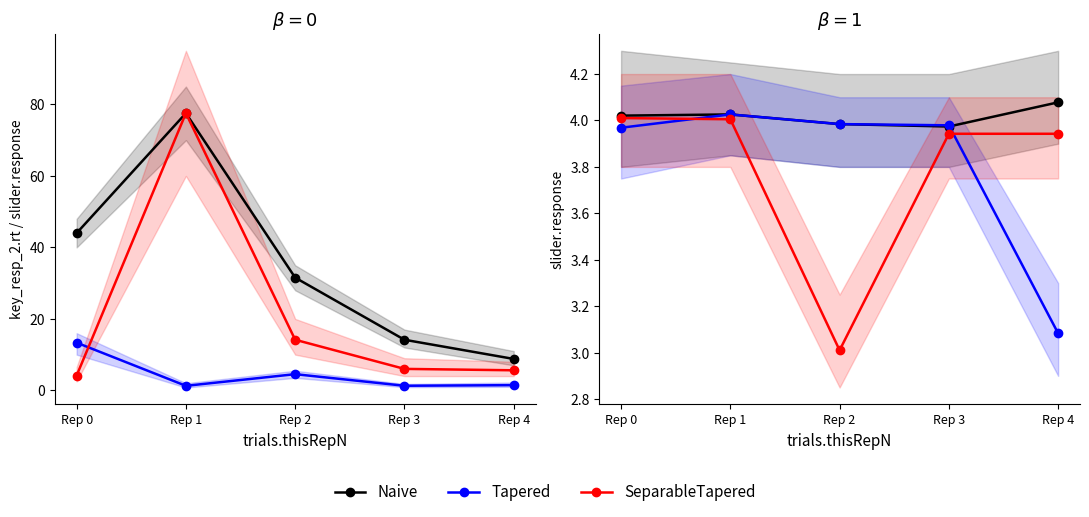

True or false: SeparableTapered and Tapered cross at least once.

True